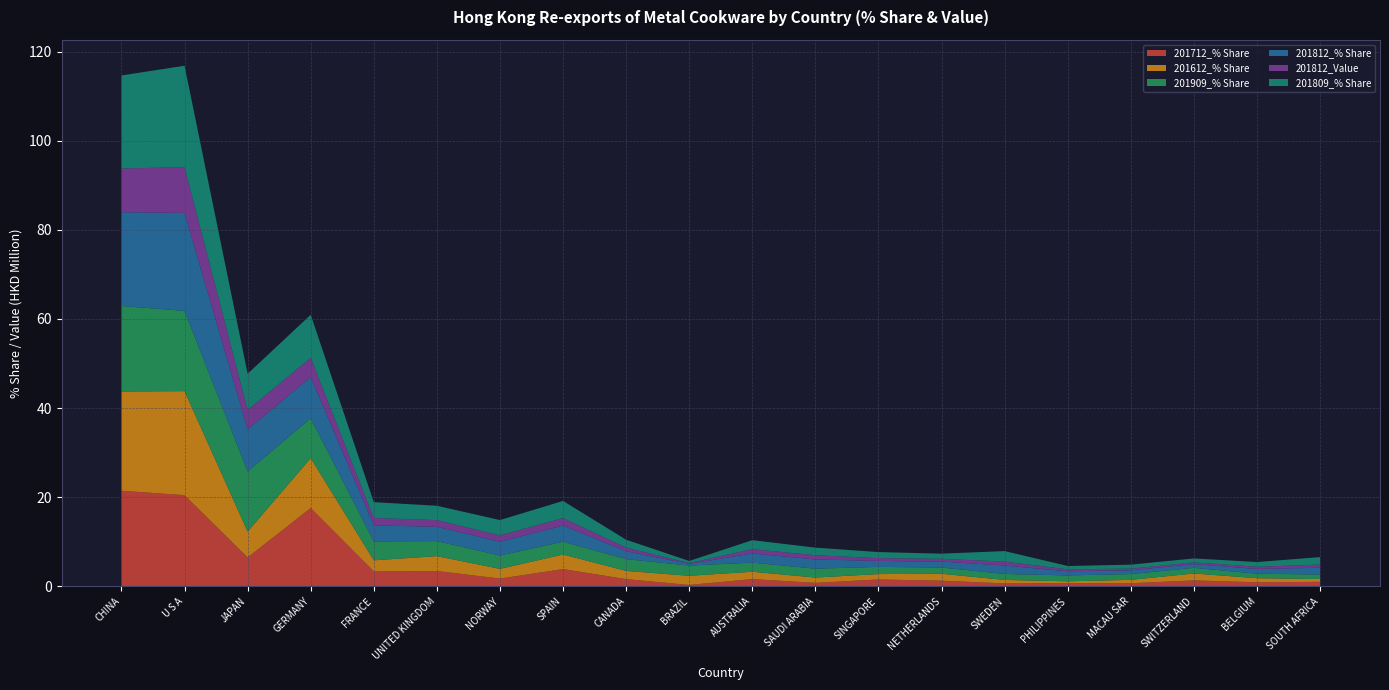

Reading left to right, what are all the values shown in this chart?

201712_% Share: 21.4	20.4	6.5	17.6	3.3	3.4	1.7	3.8	1.6	0.3	1.6	0.8	1.5	1.2	0.6	0.7	0.7	1.3	0.9	1.0
201612_% Share: 22.3	23.3	5.8	11.2	2.5	3.3	2.2	3.3	1.8	2.1	1.6	1.2	1.2	1.6	0.8	0.4	0.8	1.6	0.9	0.6
201909_% Share: 19.2	18.0	13.5	9.0	4.2	3.4	3.0	2.9	2.7	2.3	2.1	2.0	1.6	1.4	1.3	1.3	1.3	1.3	1.0	1.0
201812_% Share: 21.1	22.0	9.4	9.2	3.6	3.2	3.1	3.6	1.8	0.4	2.1	2.1	1.3	1.3	1.9	0.9	0.8	0.8	1.1	1.5
201812_Value: 9.8	10.3	4.4	4.3	1.7	1.5	1.4	1.7	0.8	0.2	1.0	1.0	0.6	0.6	0.9	0.4	0.4	0.4	0.5	0.7
201809_% Share: 20.9	22.8	8.1	9.7	3.5	3.2	3.4	3.8	1.8	0.5	2.0	1.7	1.4	1.2	2.4	0.7	0.9	0.9	1.1	1.7